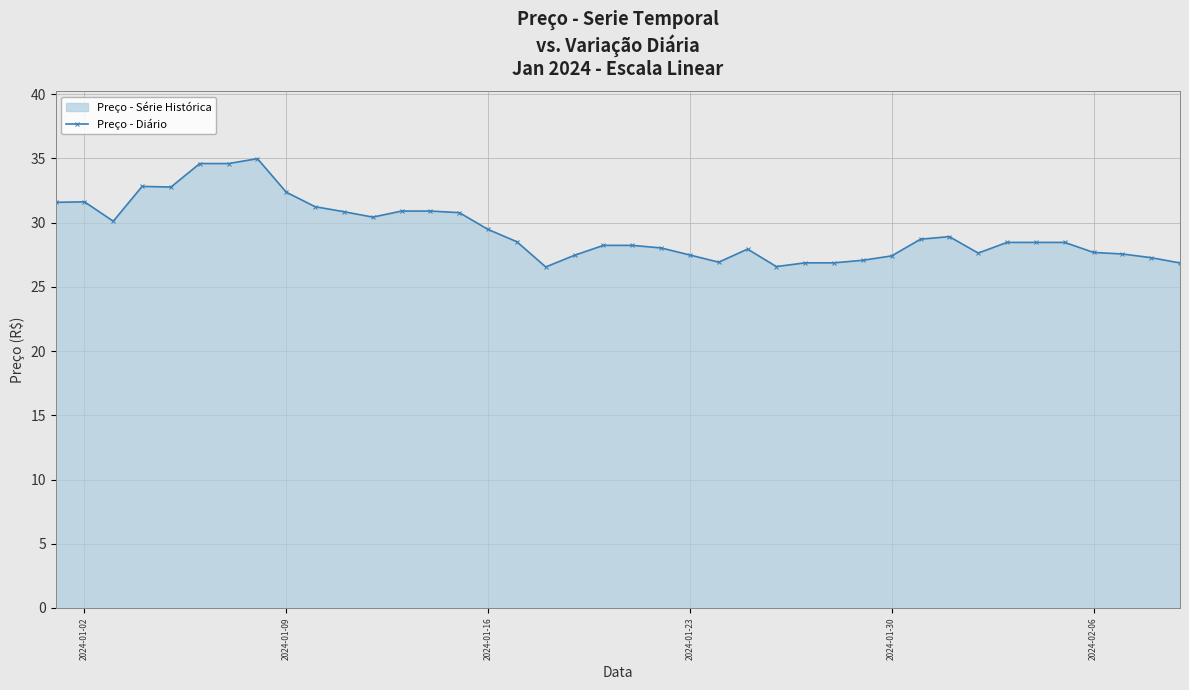

What is the difference between the maximum and second lowest values?

8.4